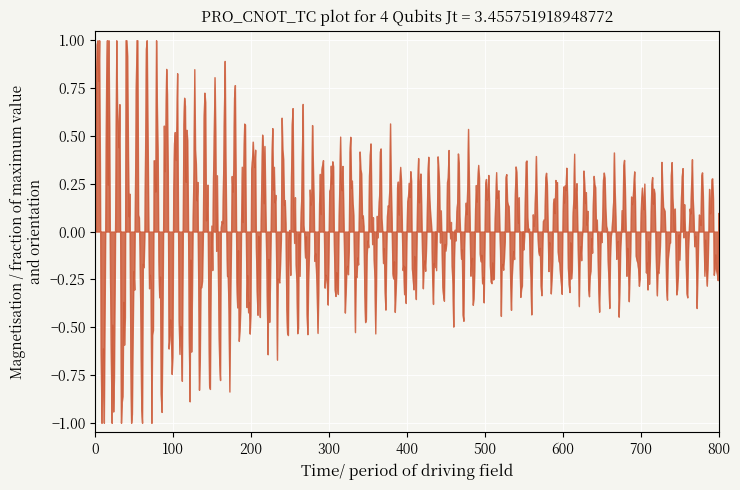

What is the difference between the maximum and minimum values?

2.0